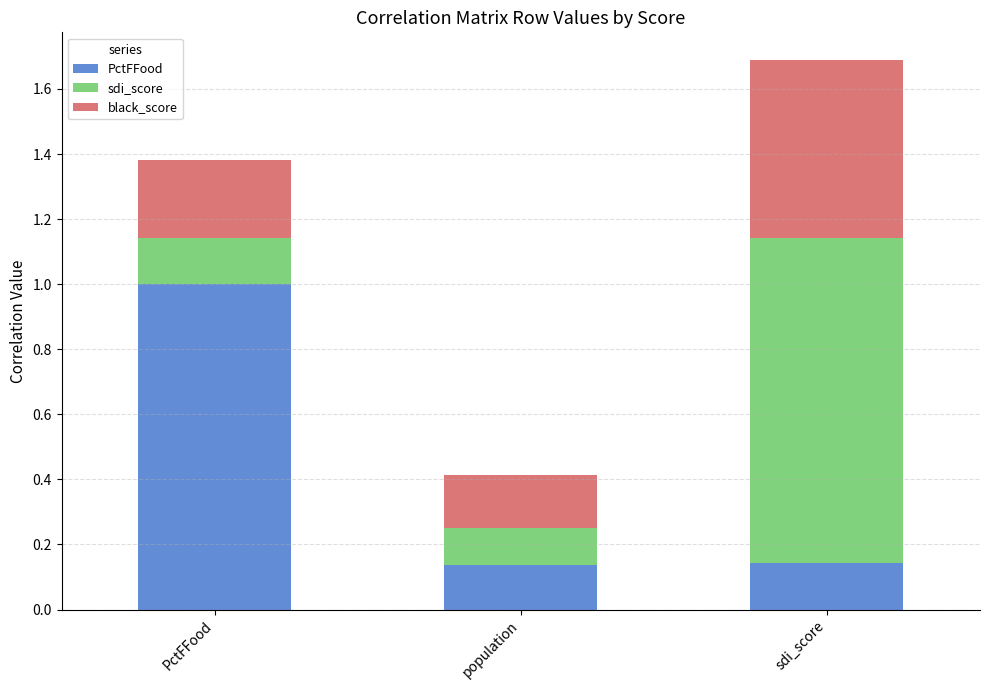

Does the chart contain any negative values?

No